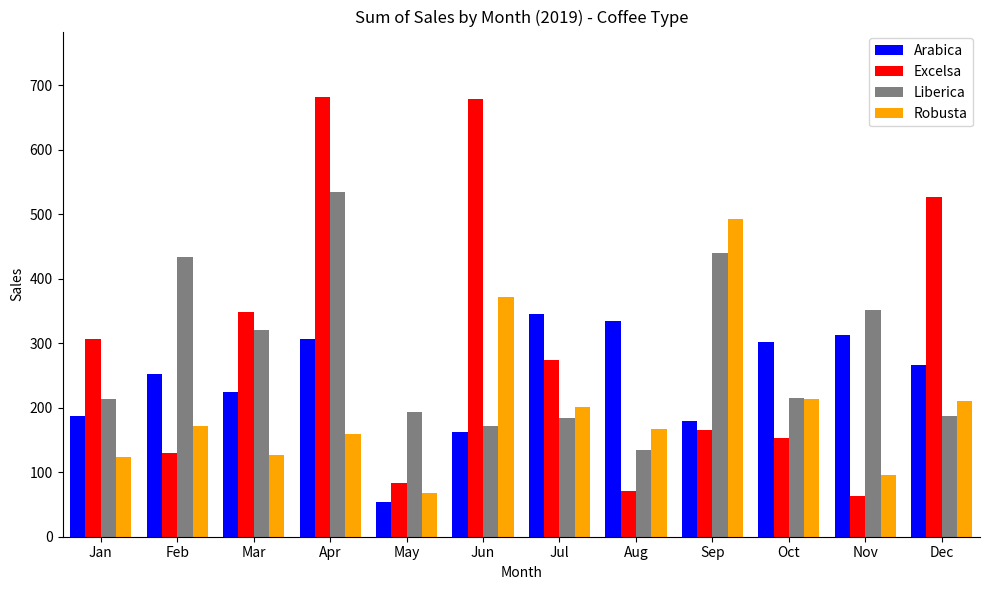

The value of Robusta at Dec is 375.7. True or false?

False